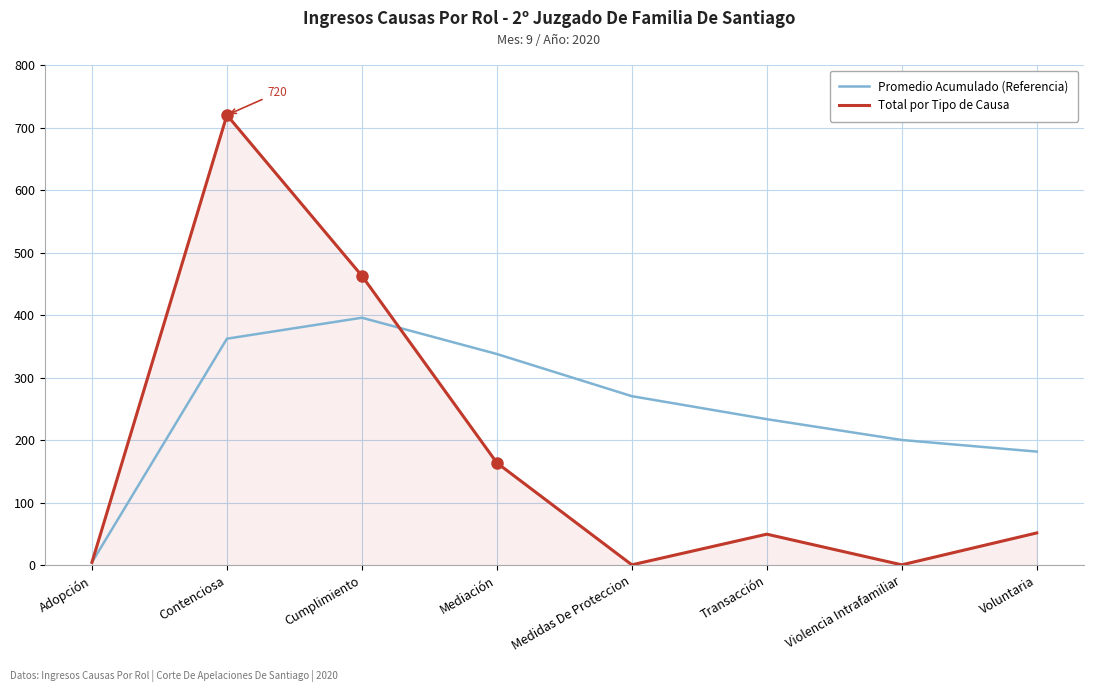

The Total por Tipo de Causa series shows 77.4 at Voluntaria. True or false?

False